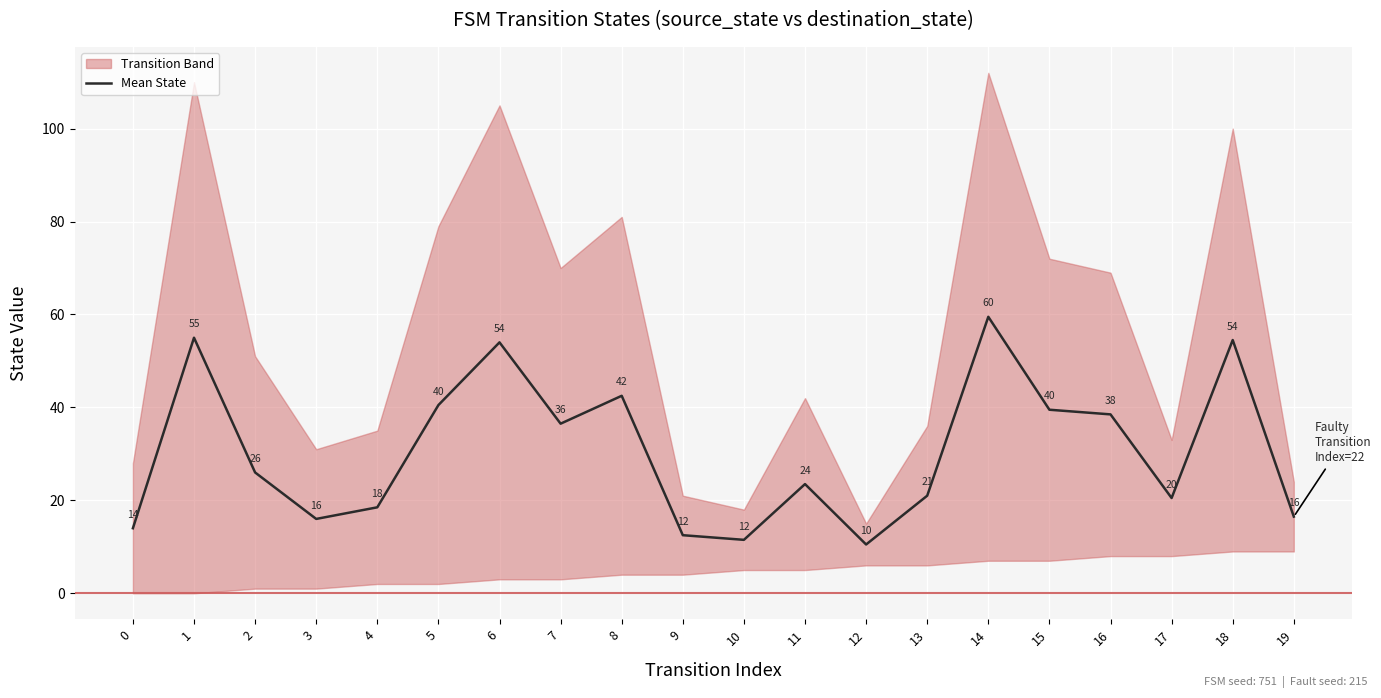

What is the value of the 11th point from the left?

11.5